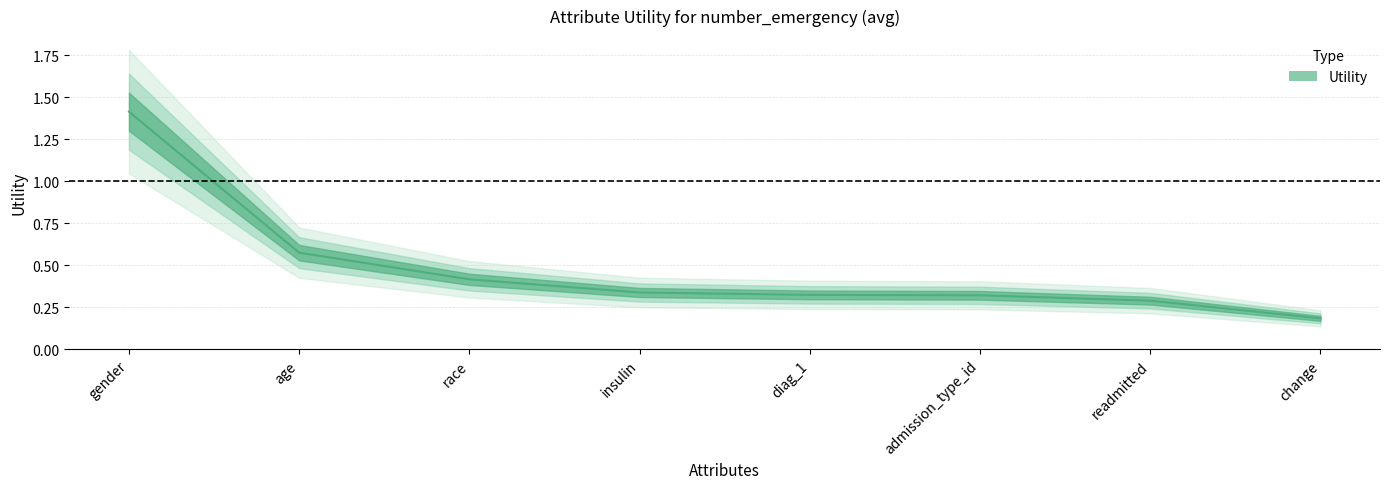

What is the difference between the values at admission_type_id and race?

0.1